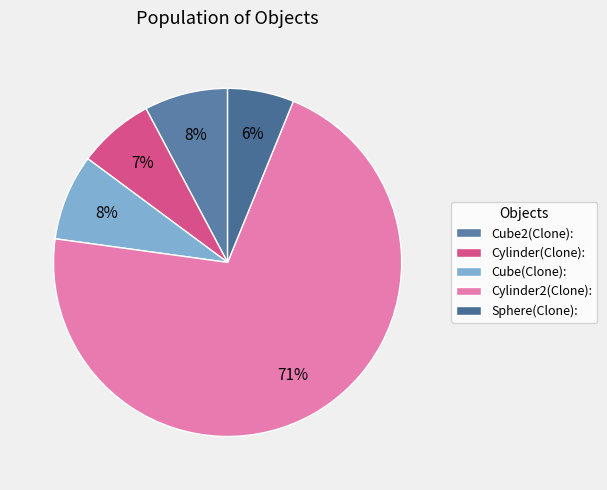

What percentage is NOT represented by Cube(Clone):?

92.0%